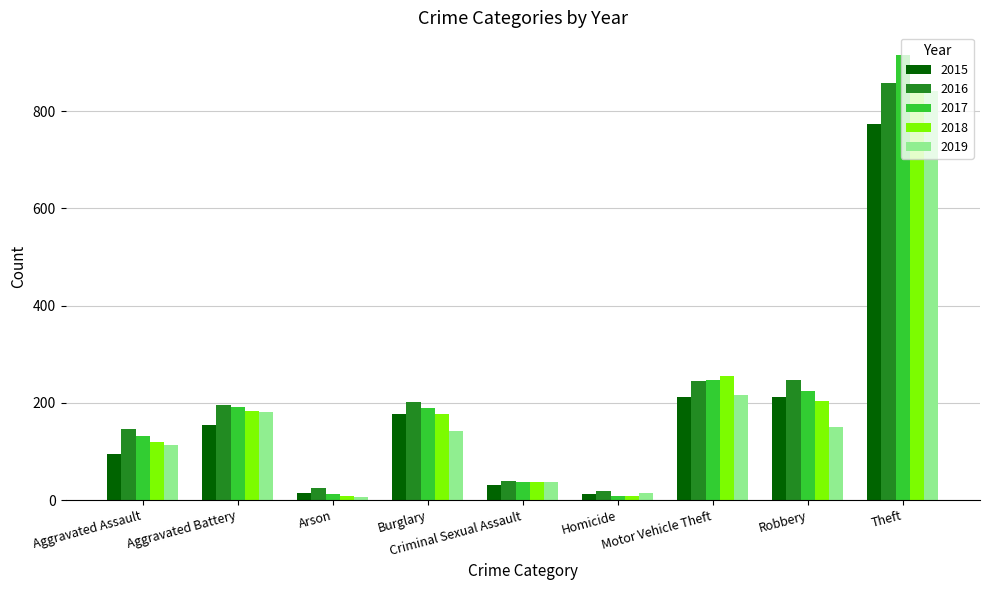

What is the sum of all 2018 values?

1848